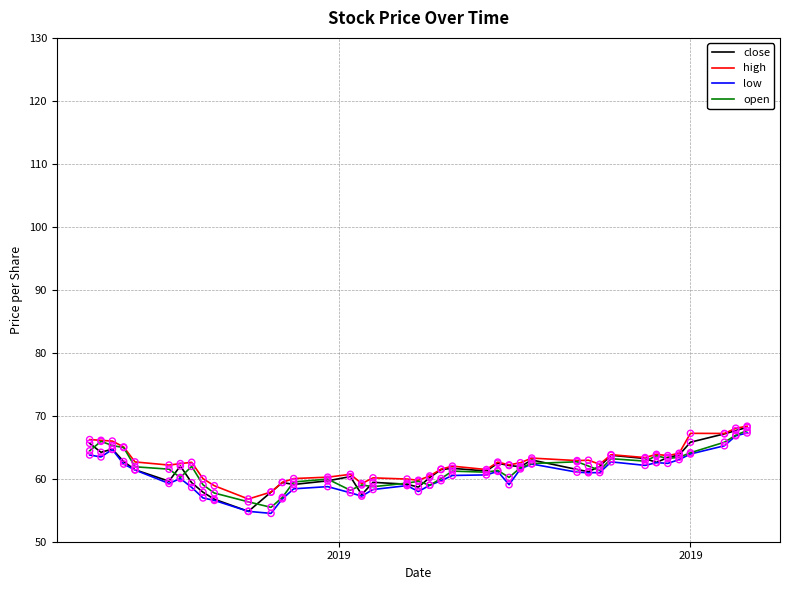

What is the highest value of the high series?

68.3